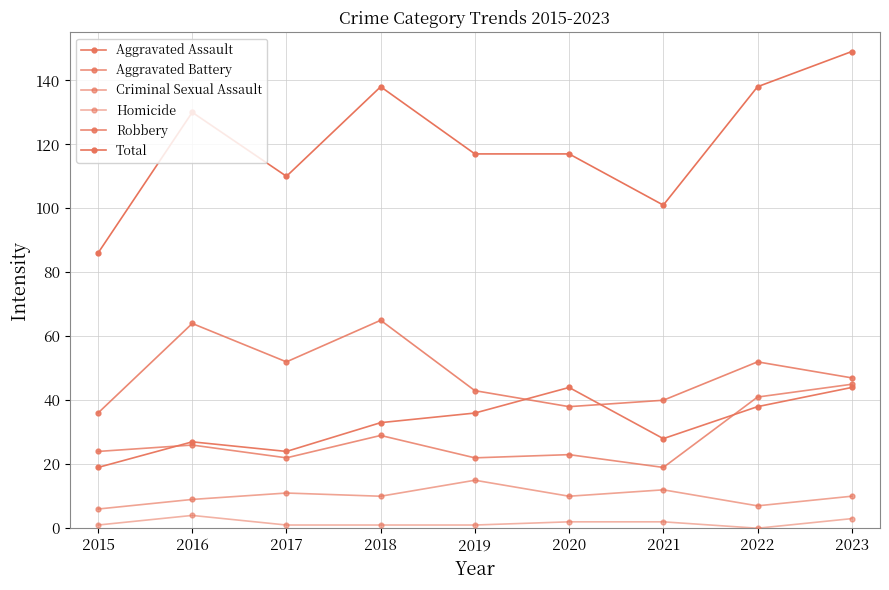

Is it true that Homicide equals 4 at 2016?

True